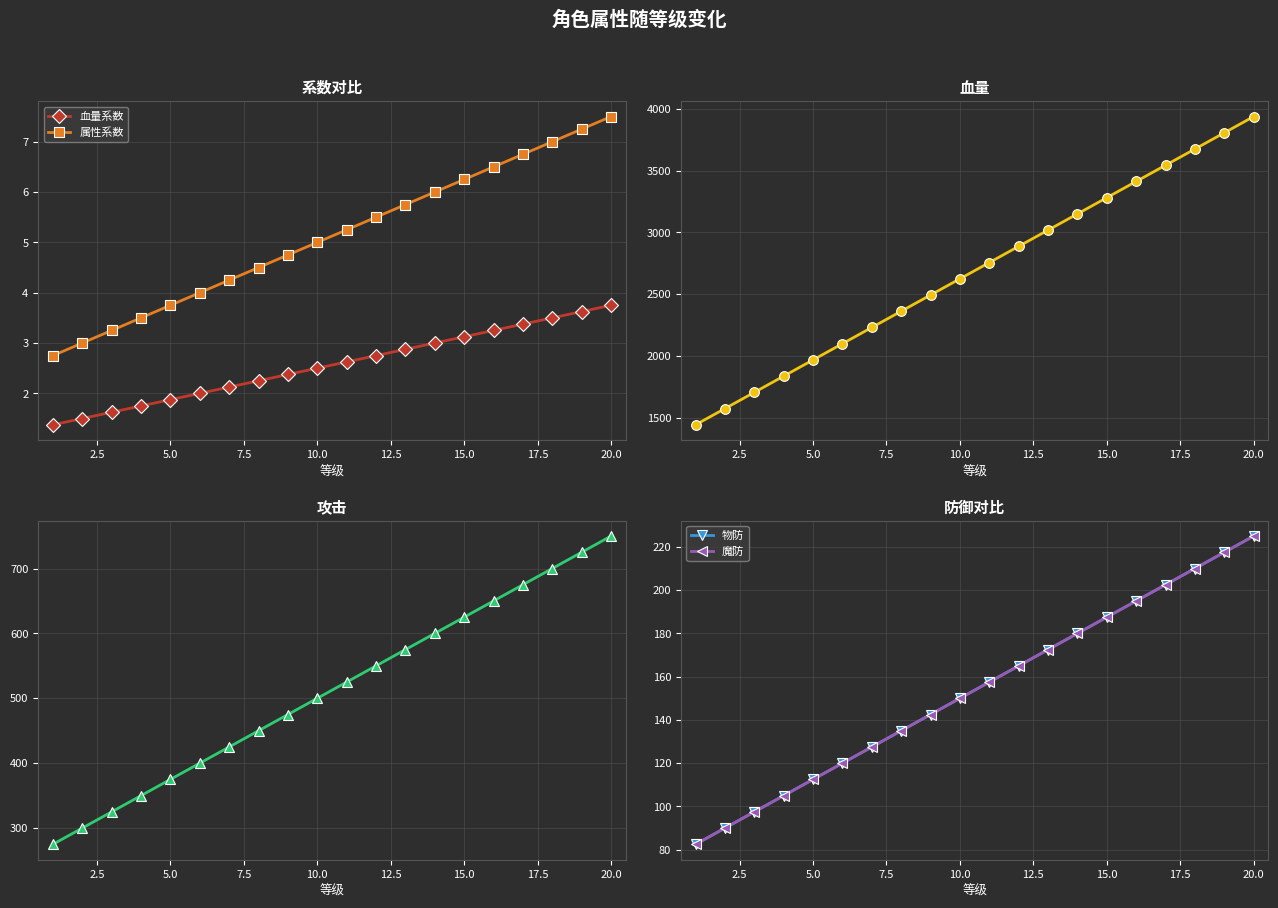

What is the highest value of the 血量系数 series?

3.8